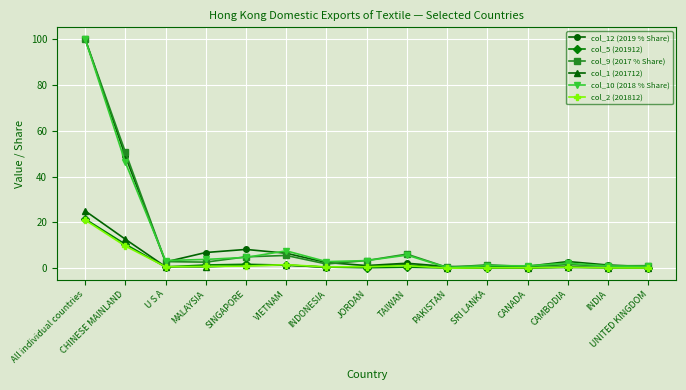

What is the label of the 11th point from the right?

SINGAPORE